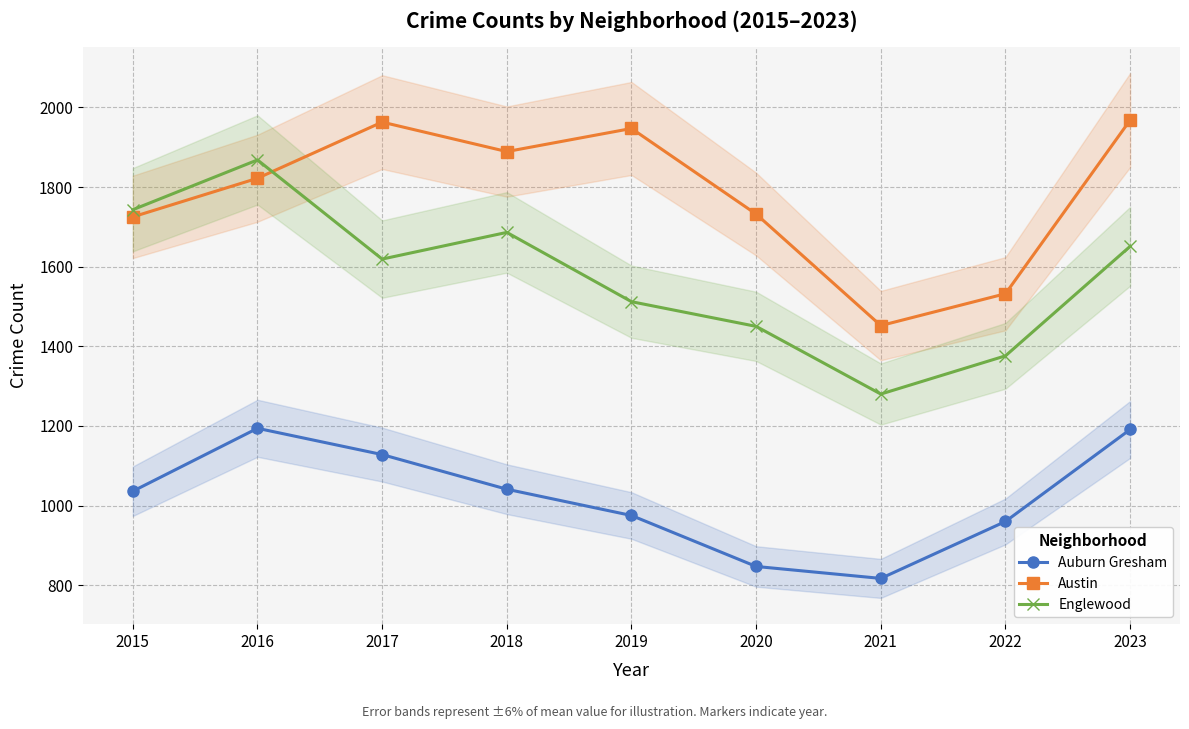

True or false: Auburn Gresham and Englewood cross at least once.

False